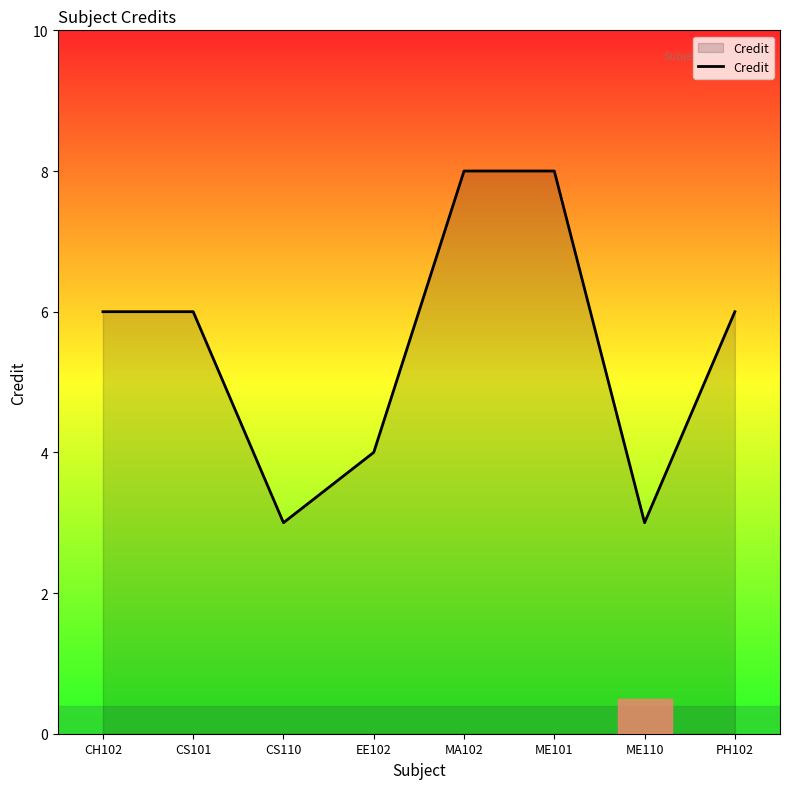

What is the difference between the maximum and minimum values?

5